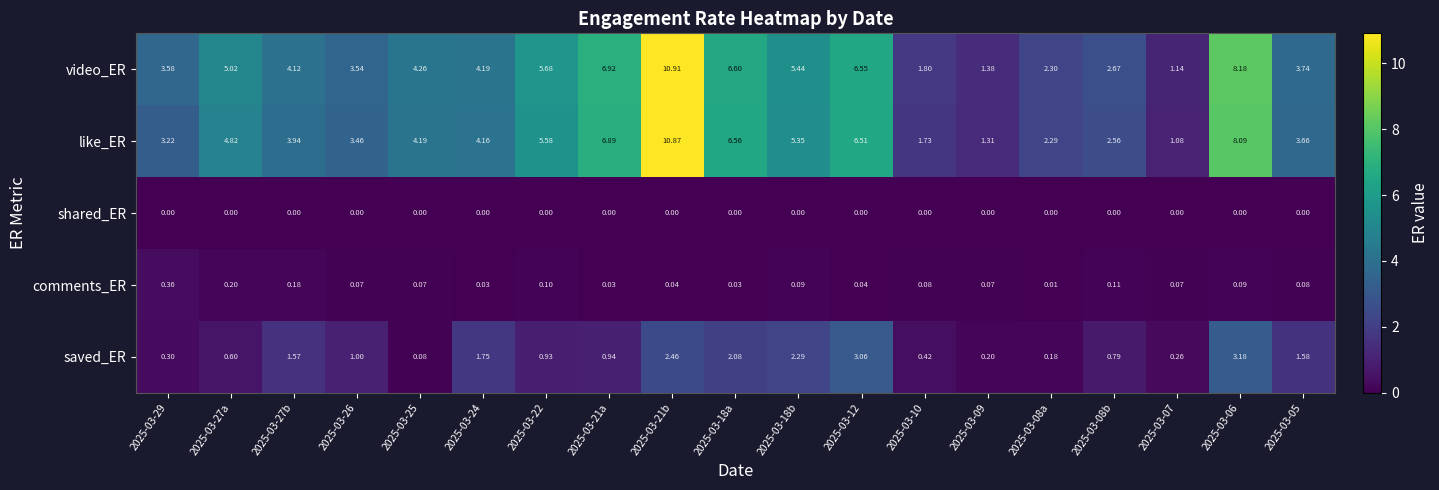

Which series has the largest range (max minus min)?

like_ER